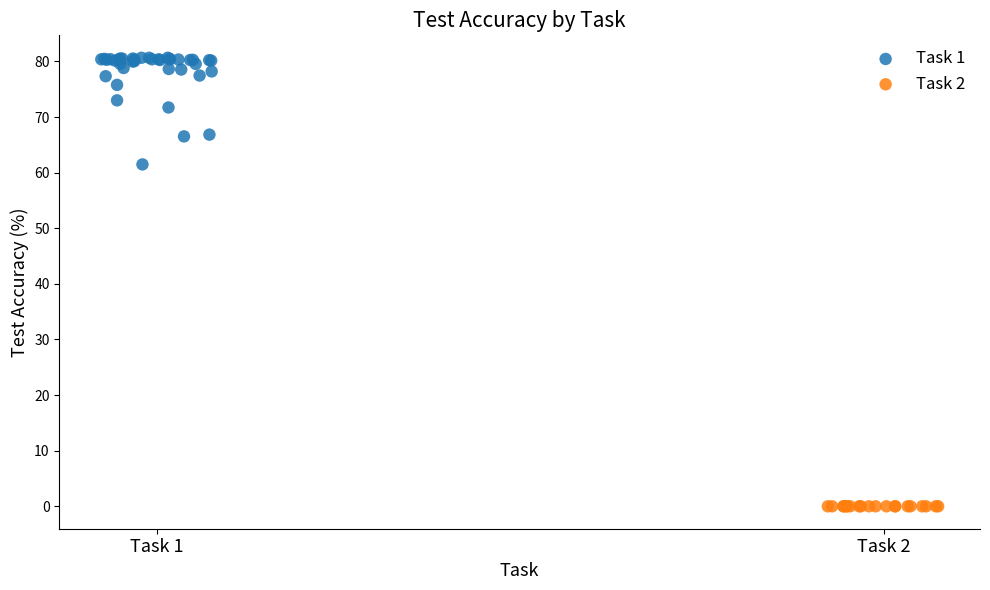

Which series contains the highest Y value?

Task 1